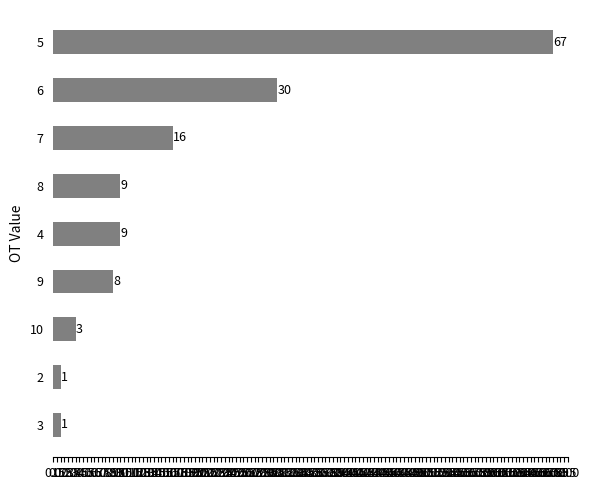

Which has a higher value, 4 or 2?

4